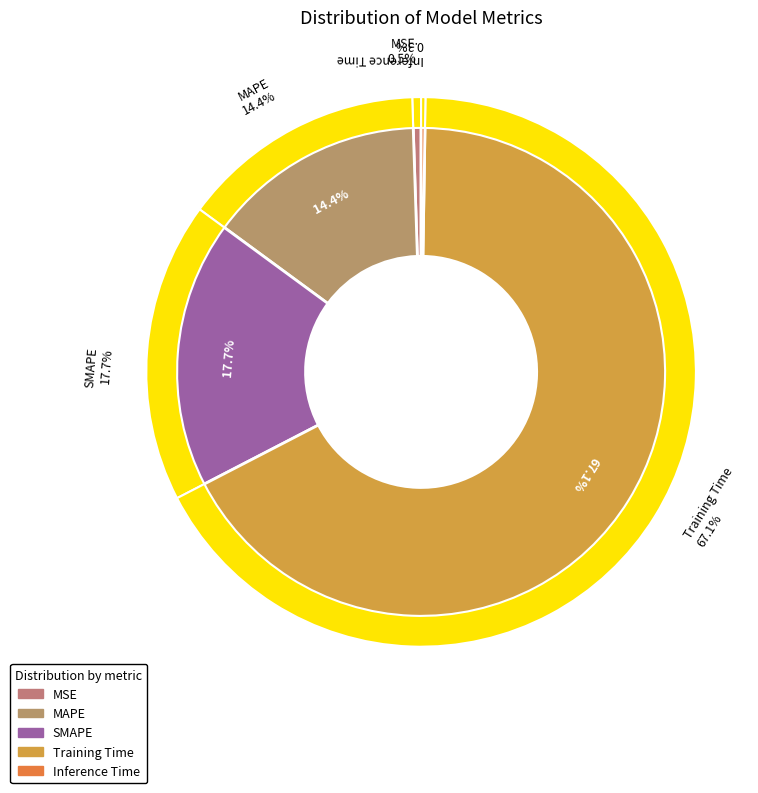

To the nearest percent, what is the combined percentage of Training Time and MSE?

68%